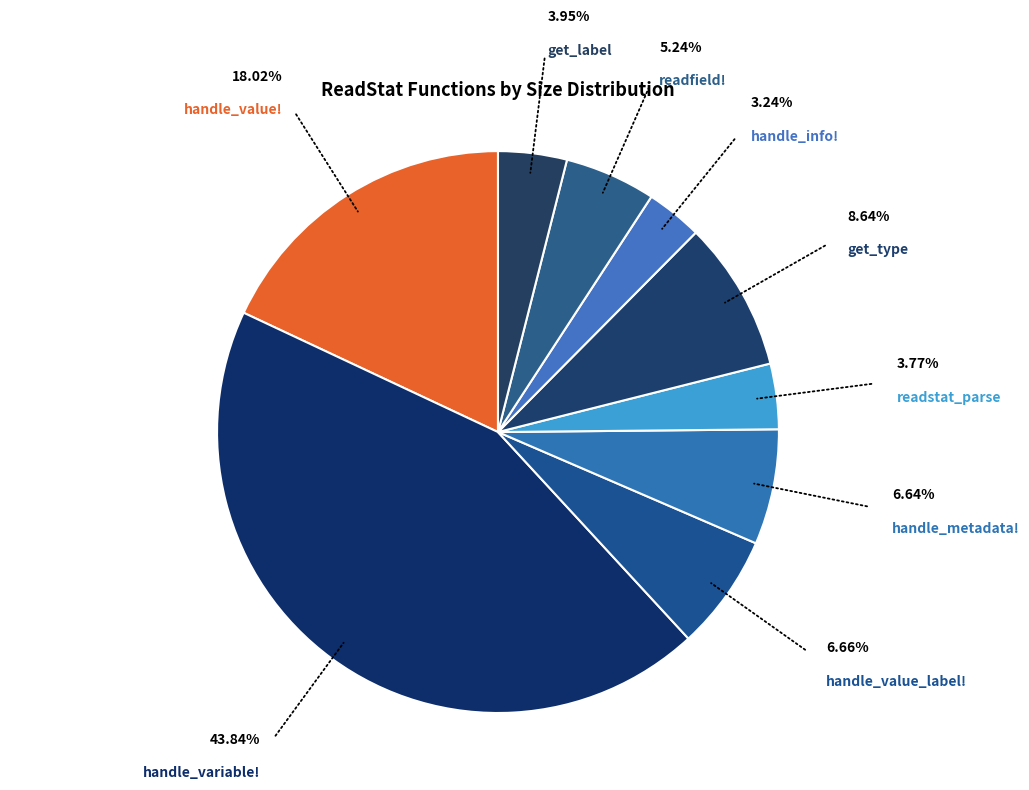

Which slice is the smallest?

handle_info!